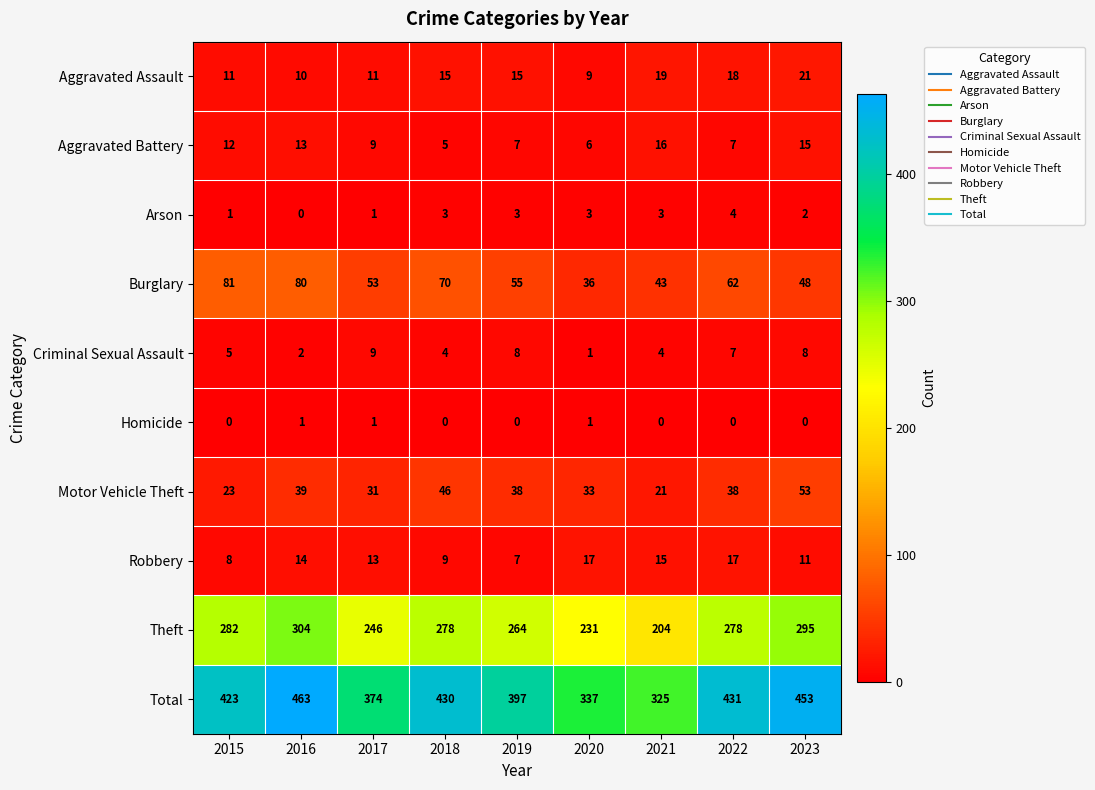

The Arson series shows 0 at 2016. True or false?

True